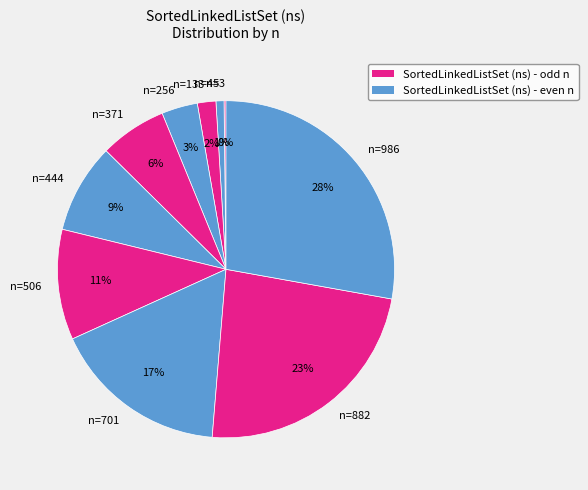

Is there any slice that represents more than half of the pie?

No